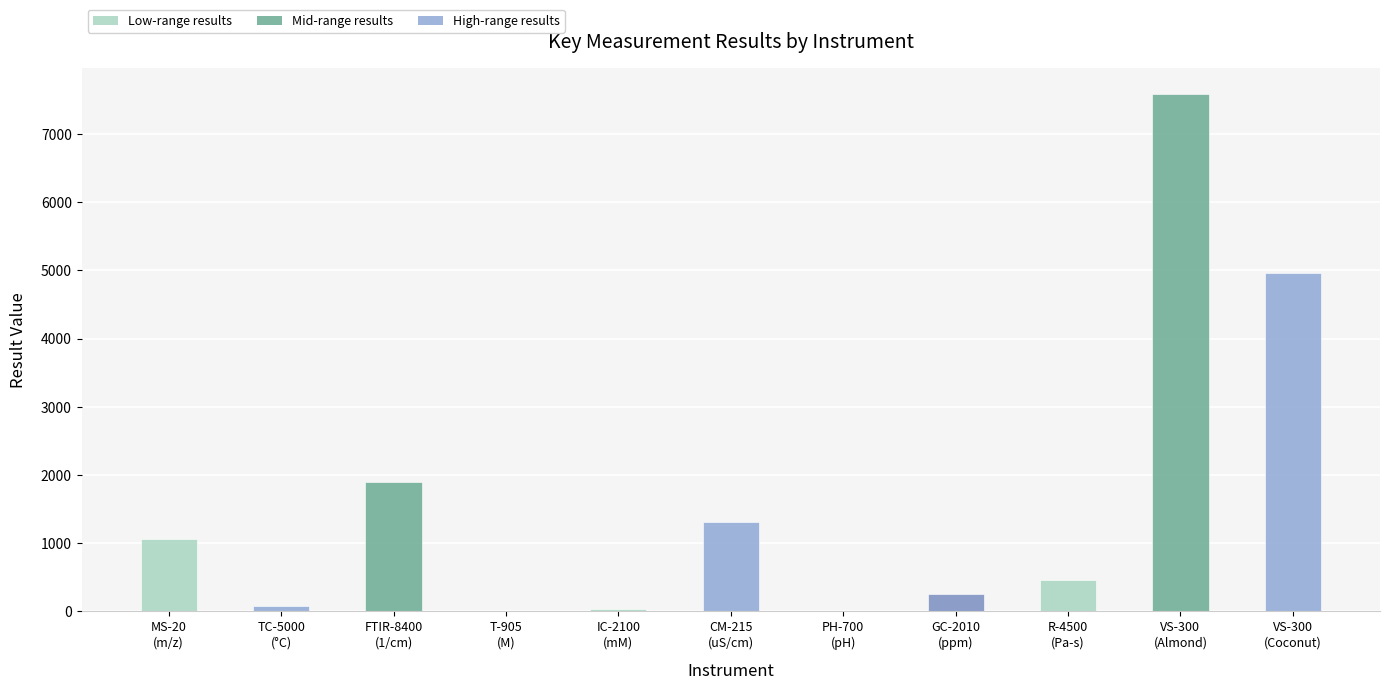

Count the number of categories in the chart.

11